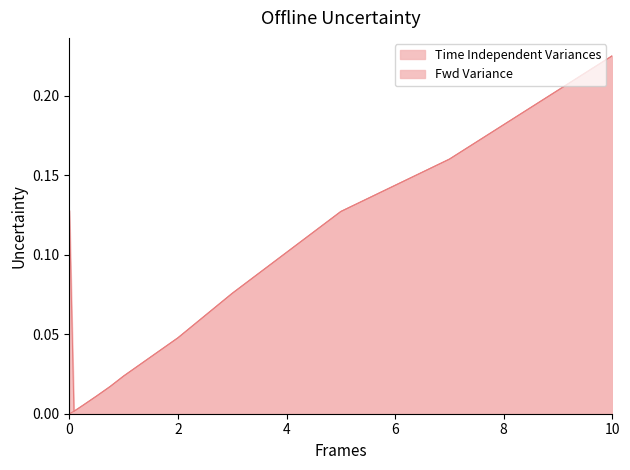

True or false: Fwd Variance has more than 0 points higher than both neighbors.

False